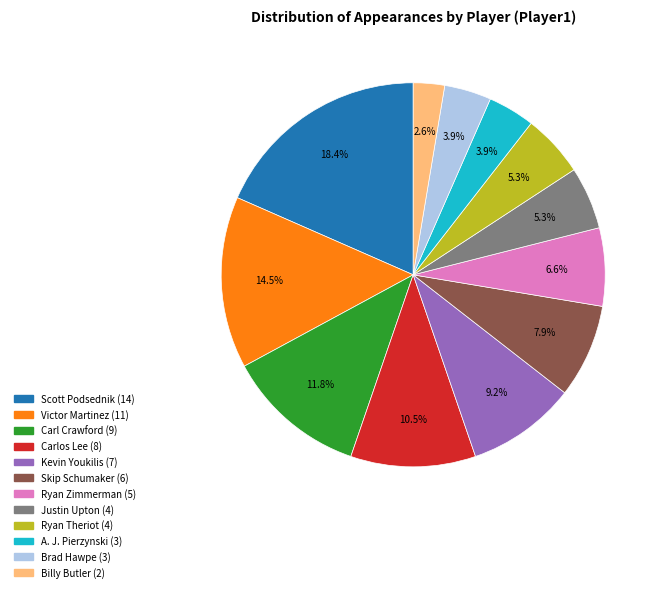

To the nearest percent, what is the combined percentage of Carlos Lee and Scott Podsednik?

29%